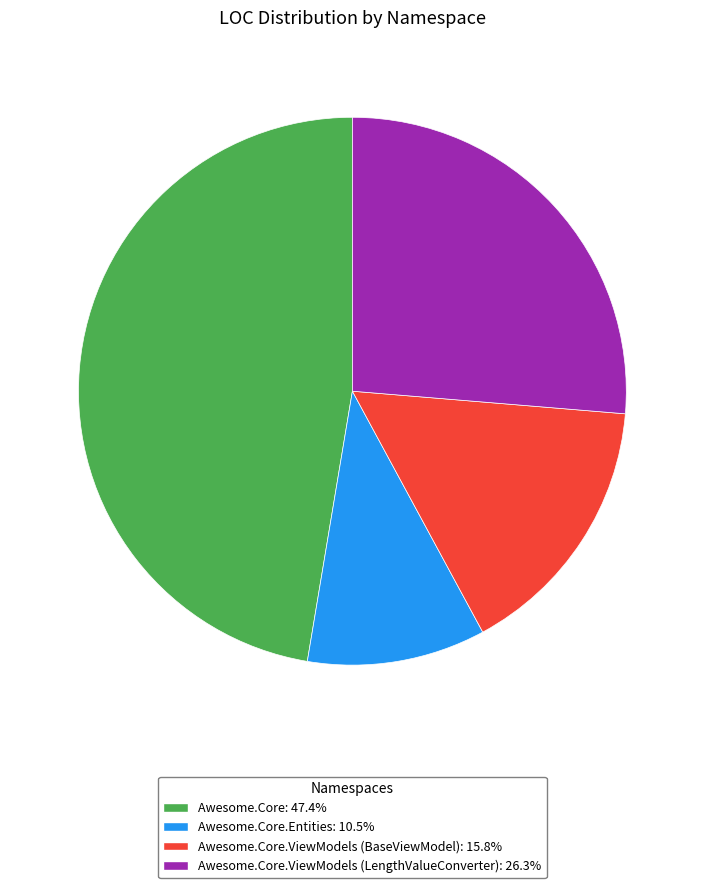

What is the ratio of the value at Awesome.Core.ViewModels (BaseViewModel): 15.8% to the value at Awesome.Core.Entities: 10.5%?

1.5